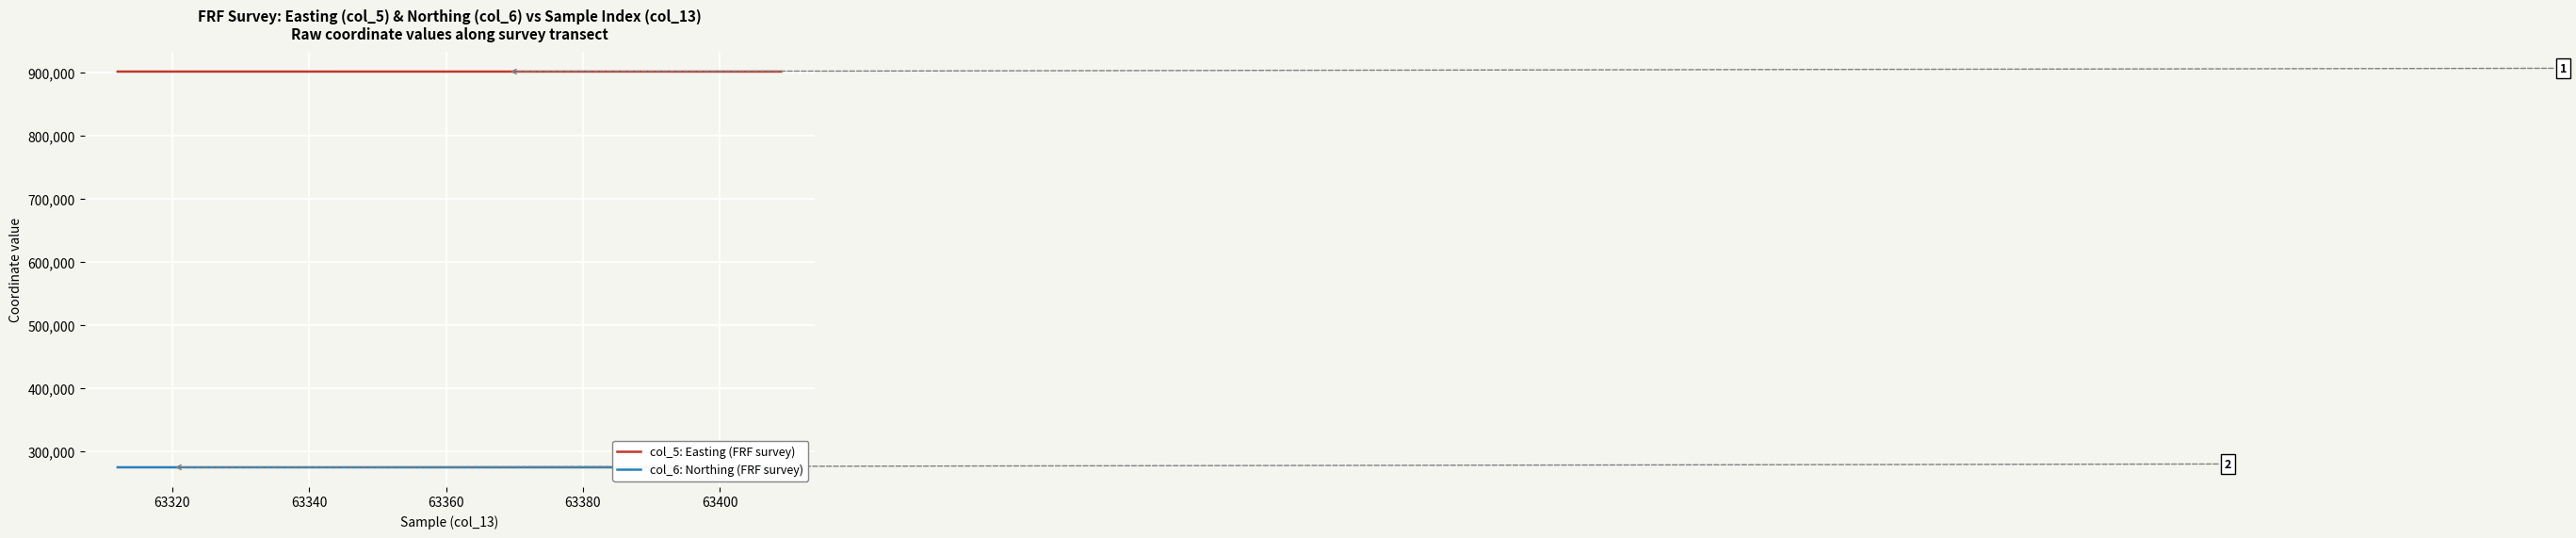

What is the minimum value shown in the chart?

275009.1